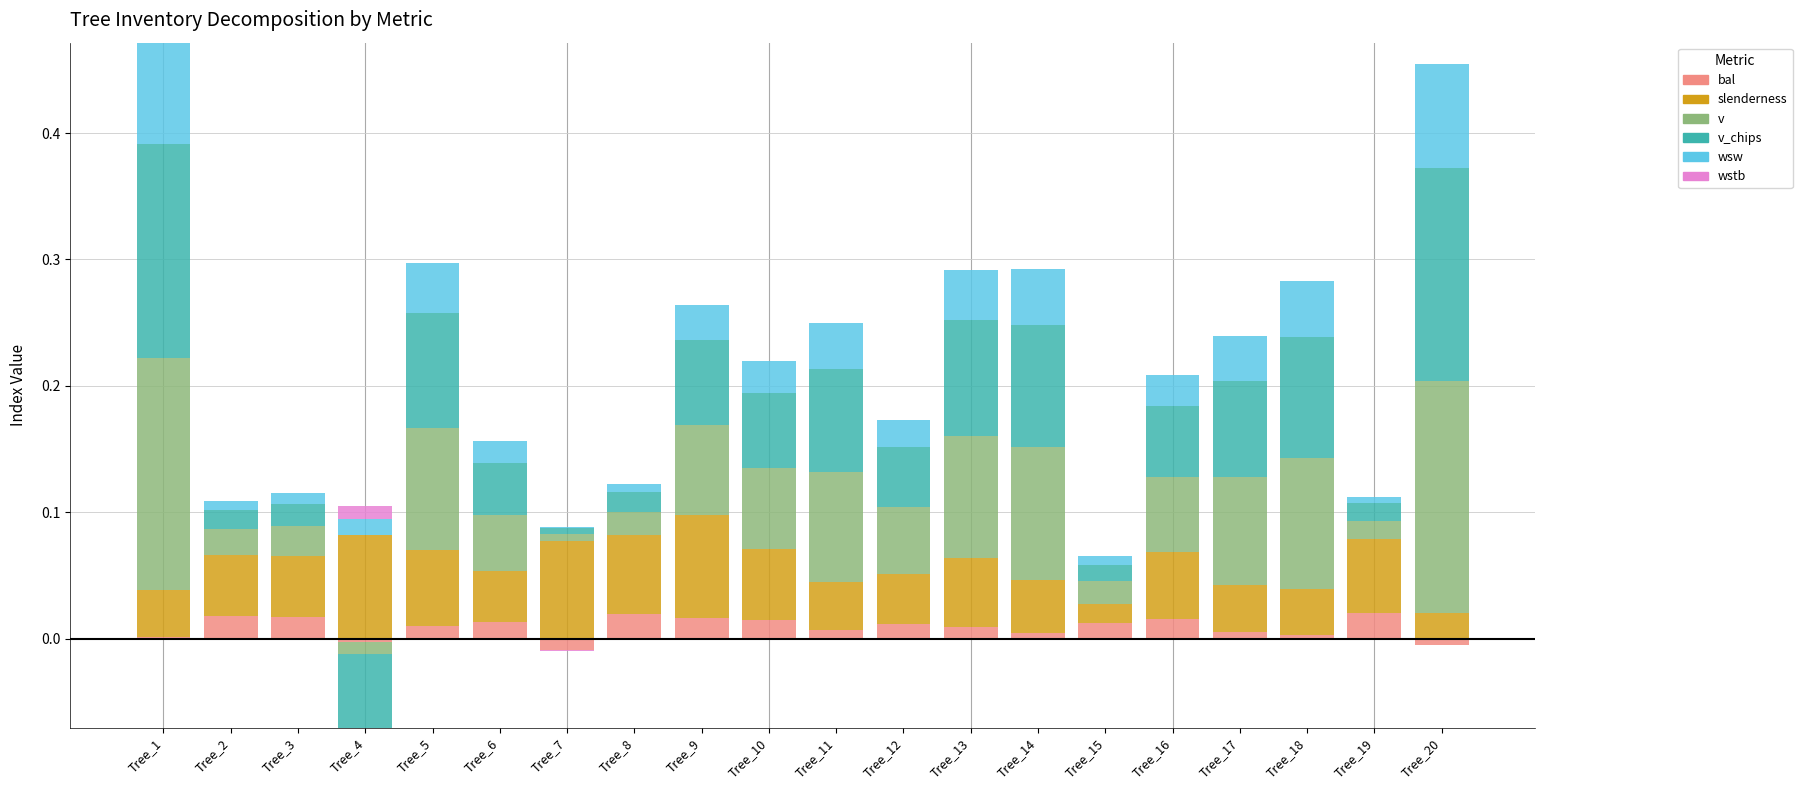

The v_chips series shows 0.1 at Tree_11. True or false?

True